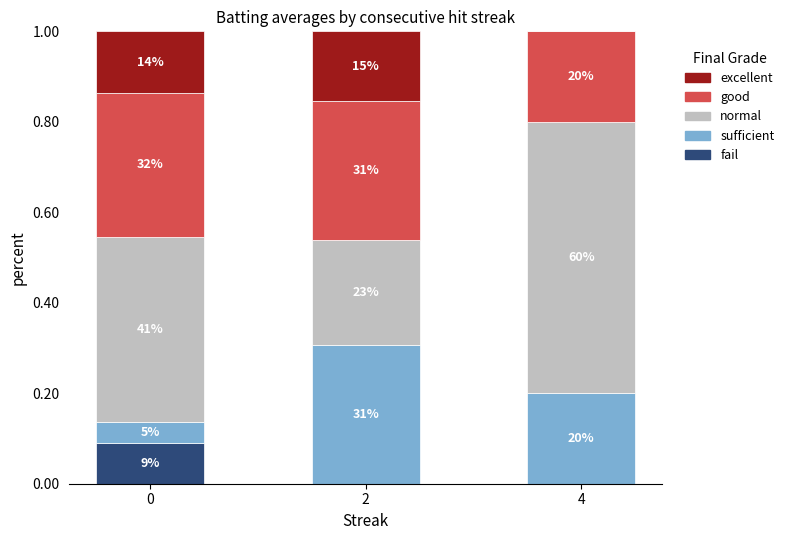

At which category is the sum across all series the highest?

2